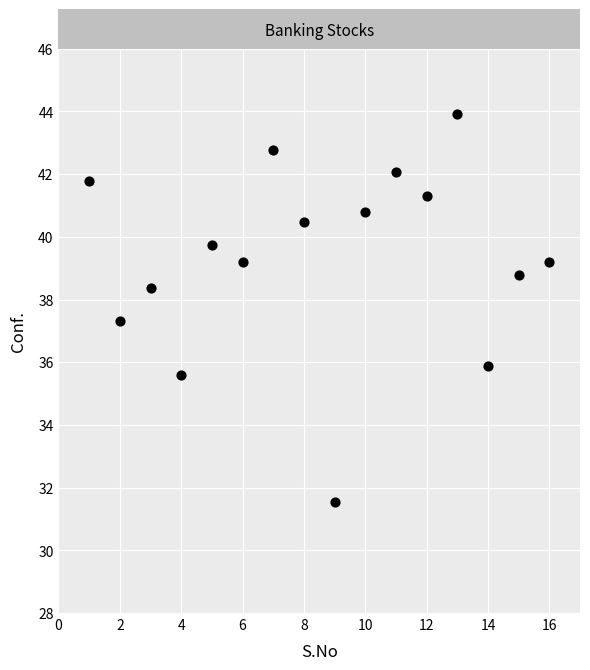

What Y value in the scatter plot is closest to 37?

37.3